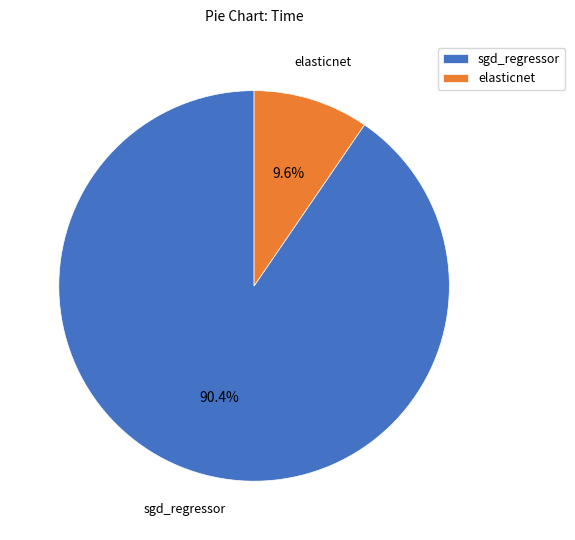

To the nearest percent, what portion does sgd_regressor represent?

90%